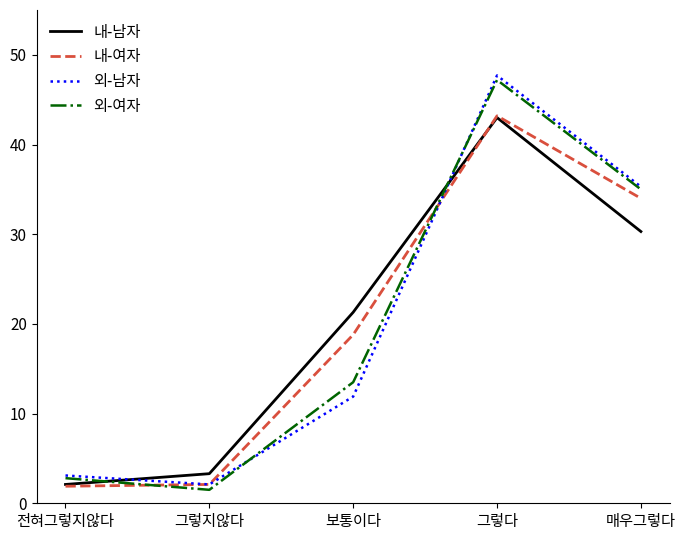

True or false: 외-여자 and 외-남자 cross at least once.

True